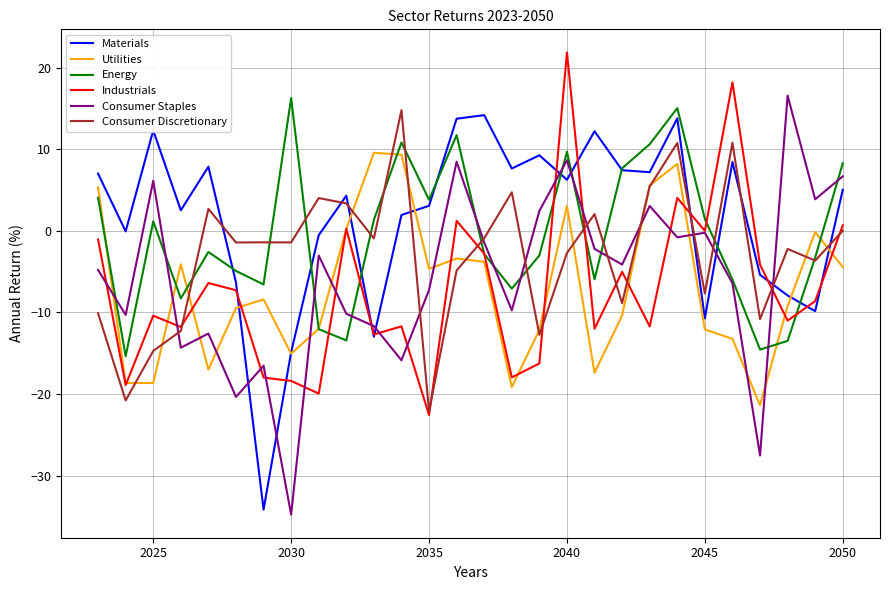

What is the minimum value shown in the chart?

-34.8